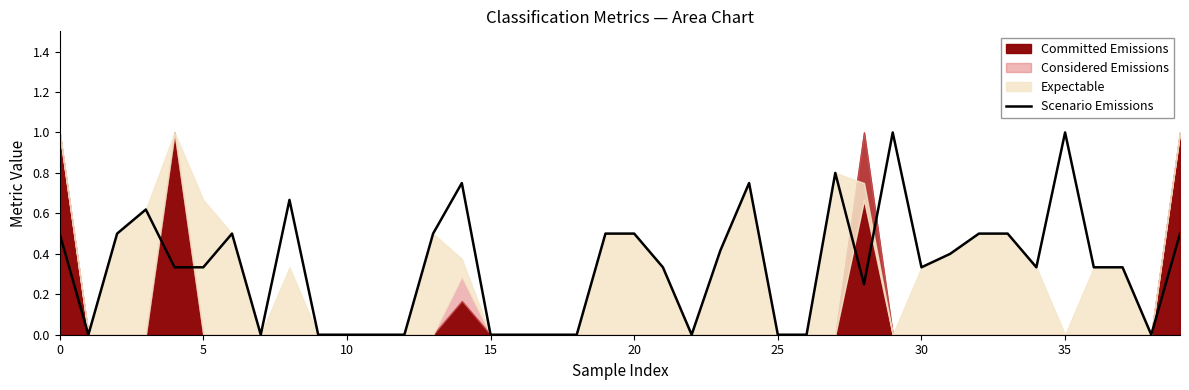

Between 9 and 36, which is larger?

36